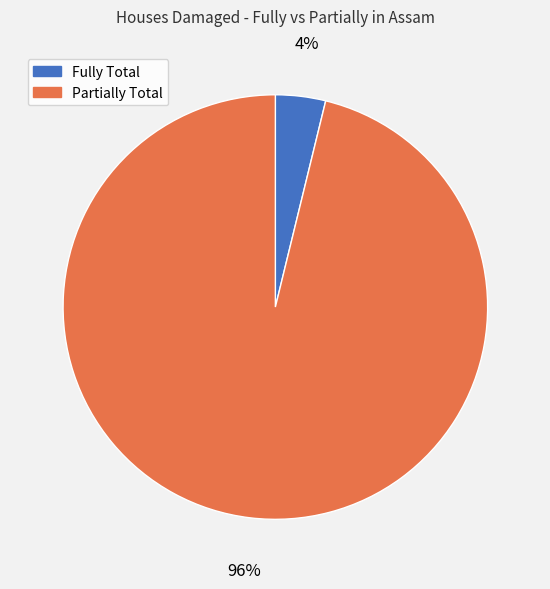

Does Partially Total account for over 50% of the chart?

Yes